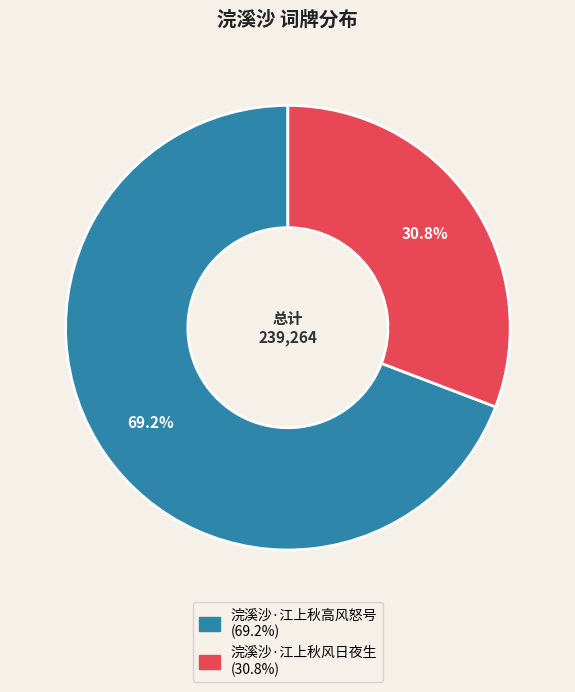

Rank the categories by value from lowest to highest.

浣溪沙·江上秋风日夜生, 浣溪沙·江上秋高风怒号